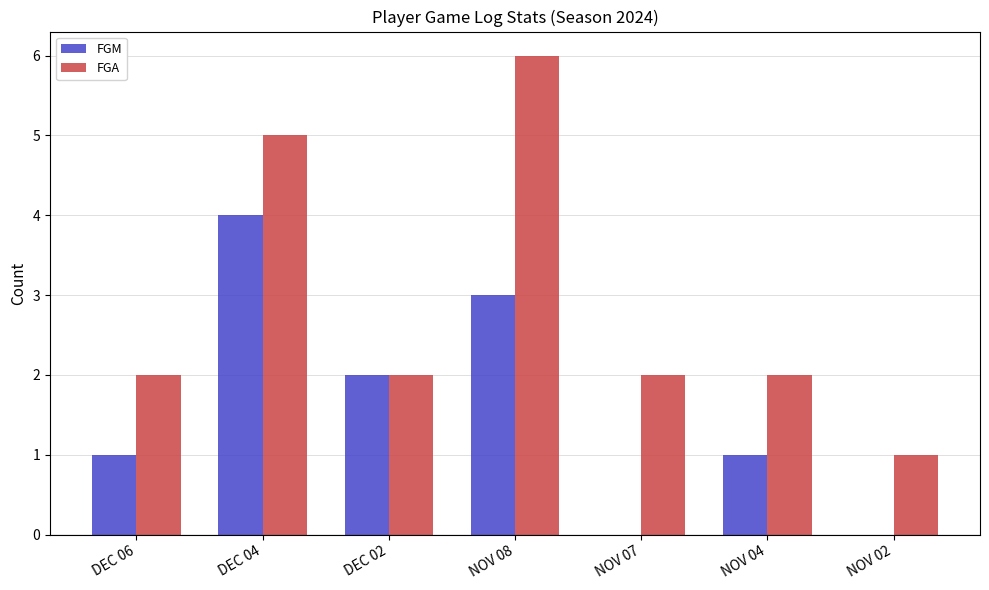

Count the number of data series in this chart.

2